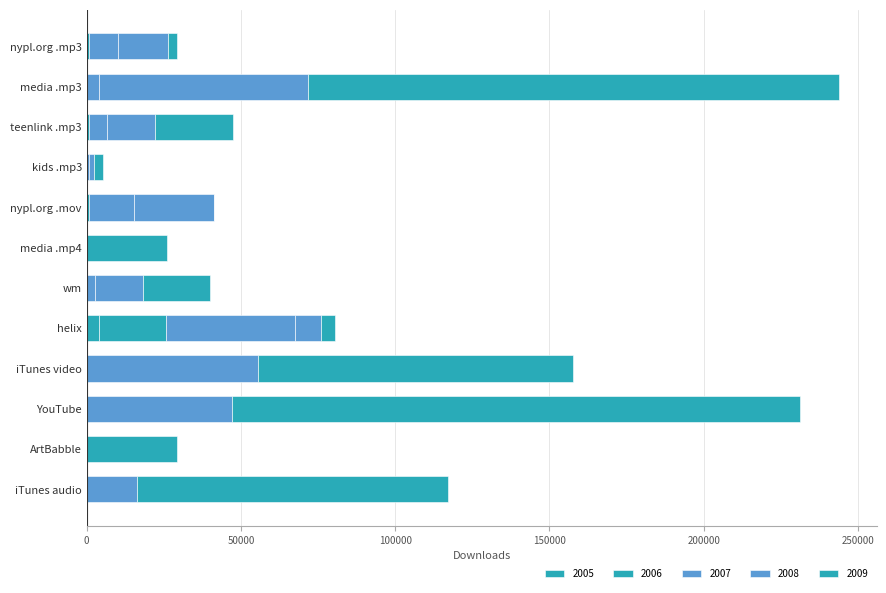

How many categories are shown in the chart?

12